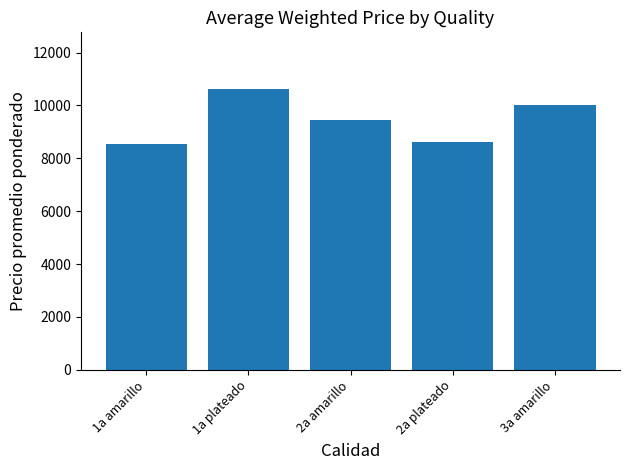

What is the change in value from 1a plateado to 2a plateado?

-2035